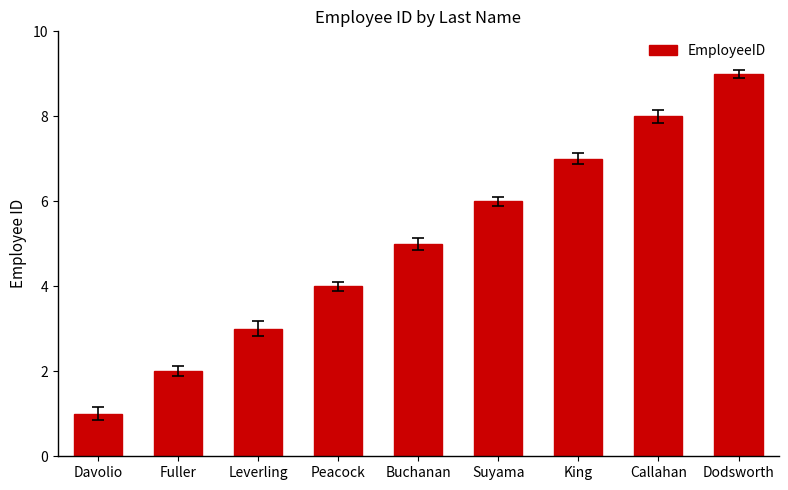

Reading left to right, extract all data points from this chart.

1	2	3	4	5	6	7	8	9